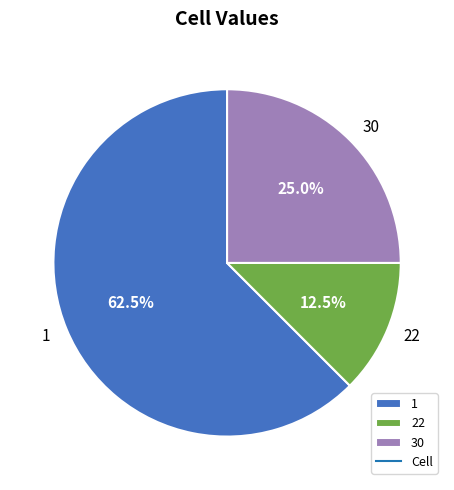

How many slices are in this pie chart?

3